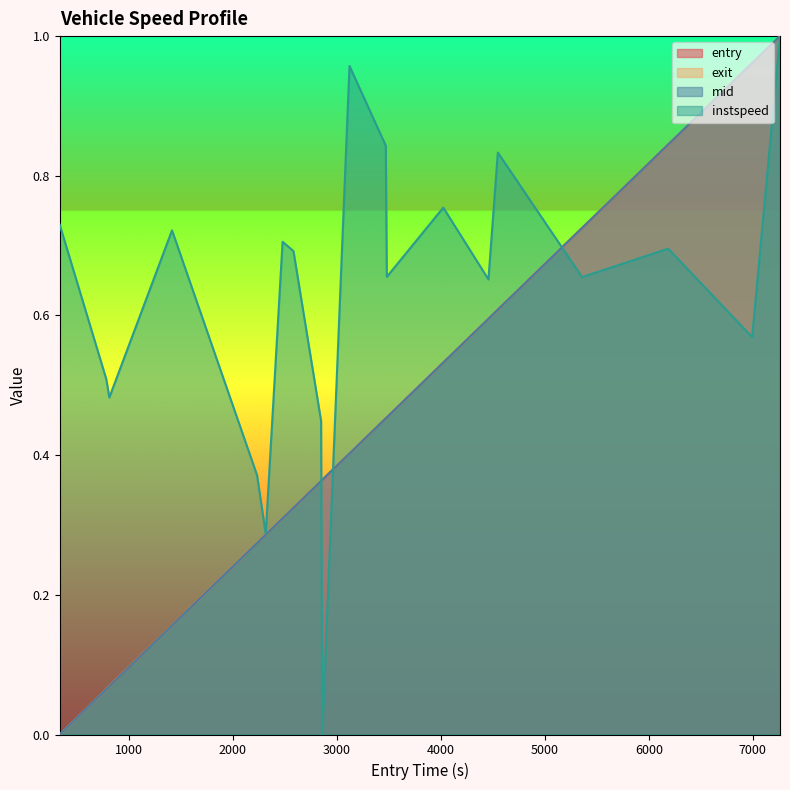

Reading left to right, list all the values displayed in this chart.

entry: 0.0	0.1	0.1	0.2	0.3	0.3	0.3	0.3	0.4	0.4	0.4	0.4	0.5	0.5	0.5	0.6	0.6	0.7	0.8	1.0	1.0
exit: 0.0	0.1	0.1	0.2	0.3	0.3	0.3	0.3	0.4	0.4	0.4	0.4	0.5	0.5	0.5	0.6	0.6	0.7	0.8	1.0	1.0
instspeed: 0.7	0.5	0.5	0.7	0.4	0.3	0.7	0.7	0.4	0.0	0.0	1.0	0.8	0.7	0.8	0.7	0.8	0.7	0.7	0.6	1.0
mid: 0.0	0.1	0.1	0.2	0.3	0.3	0.3	0.3	0.4	0.4	0.4	0.4	0.5	0.5	0.5	0.6	0.6	0.7	0.8	1.0	1.0